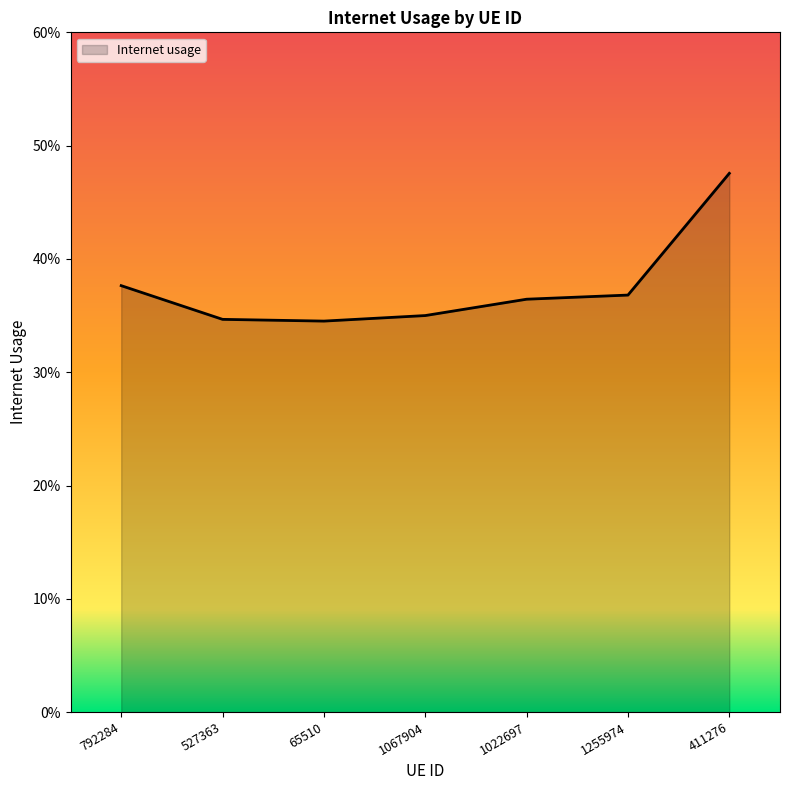

What is the value of the 4th point from the left?

0.4